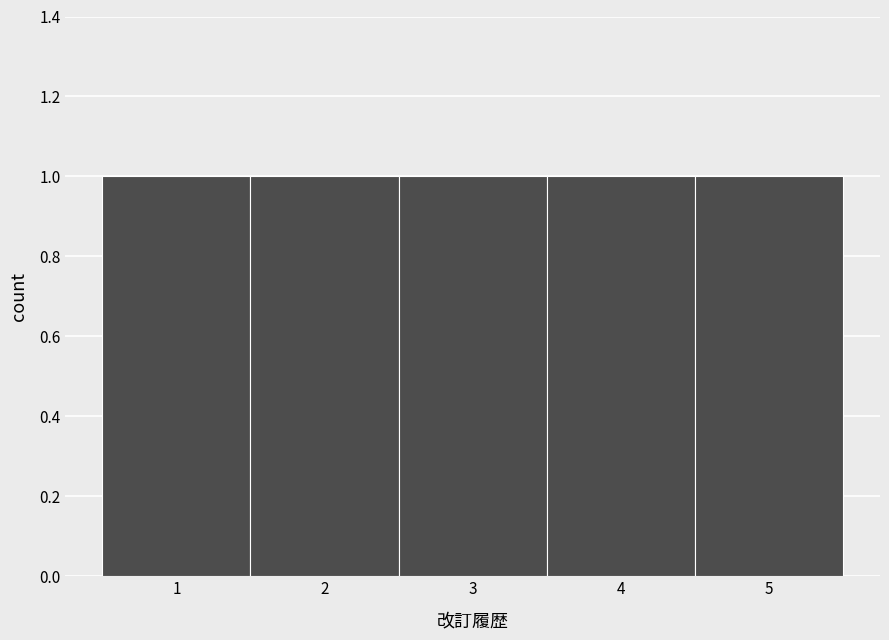

How tall is the bar that spans 1.5 to 2.5 on the x-axis? The values are not printed on the chart, so give them approximately, as read against the axis.

1